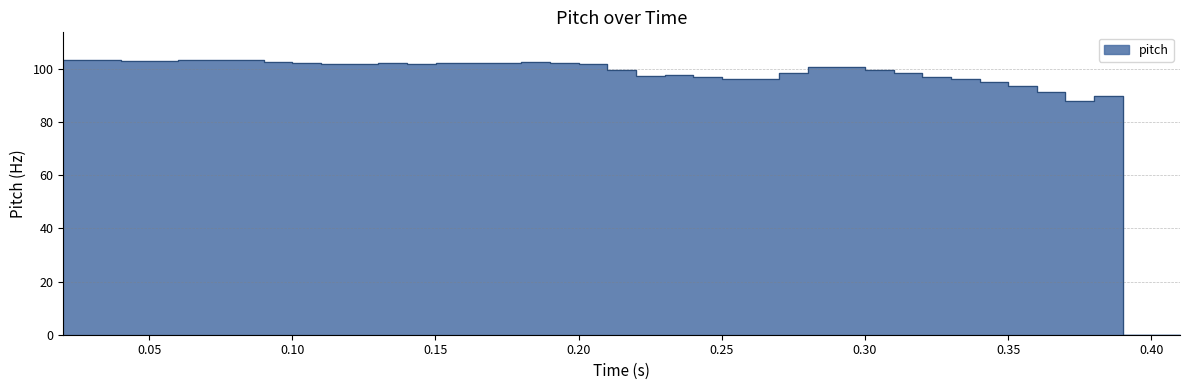

Does the chart display data point markers on the line(s)?

No